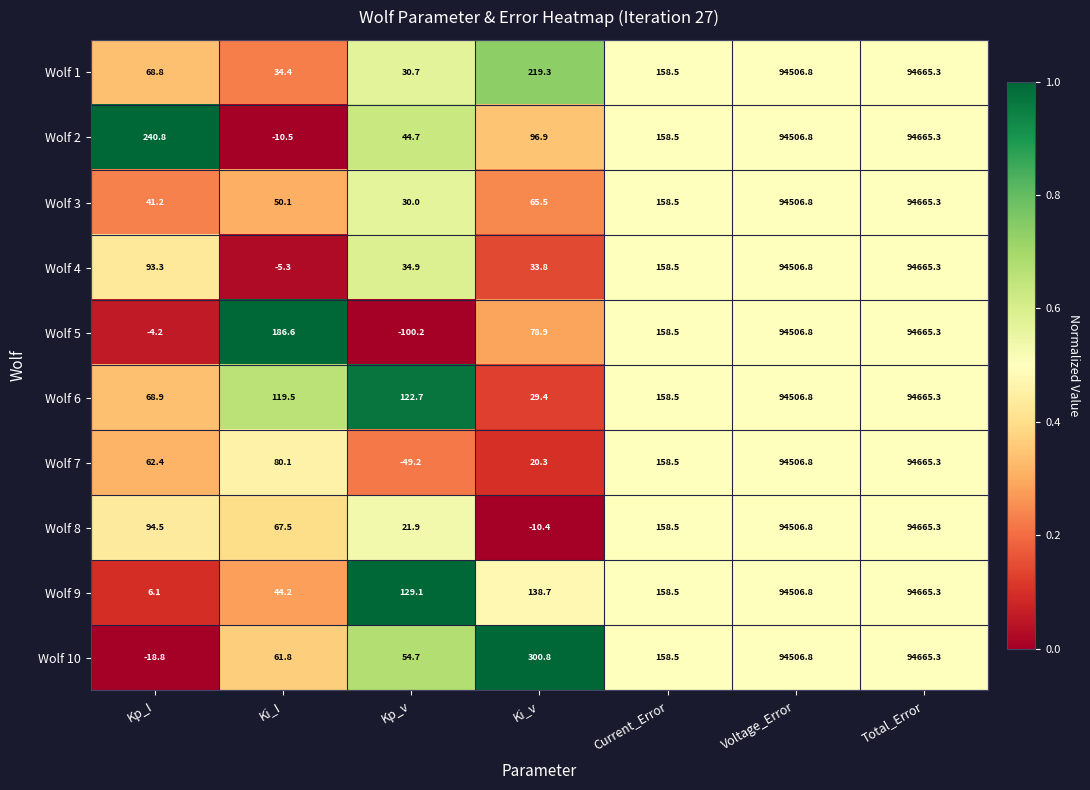

Which series has the largest total across all categories?

Wolf 10